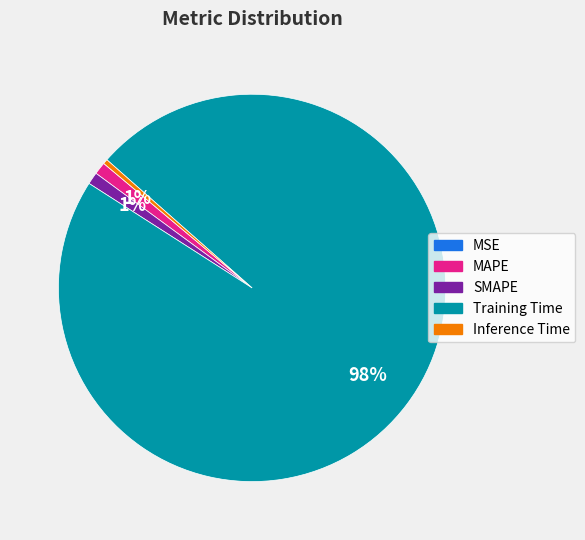

To the nearest percent, what is the average slice percentage?

20%